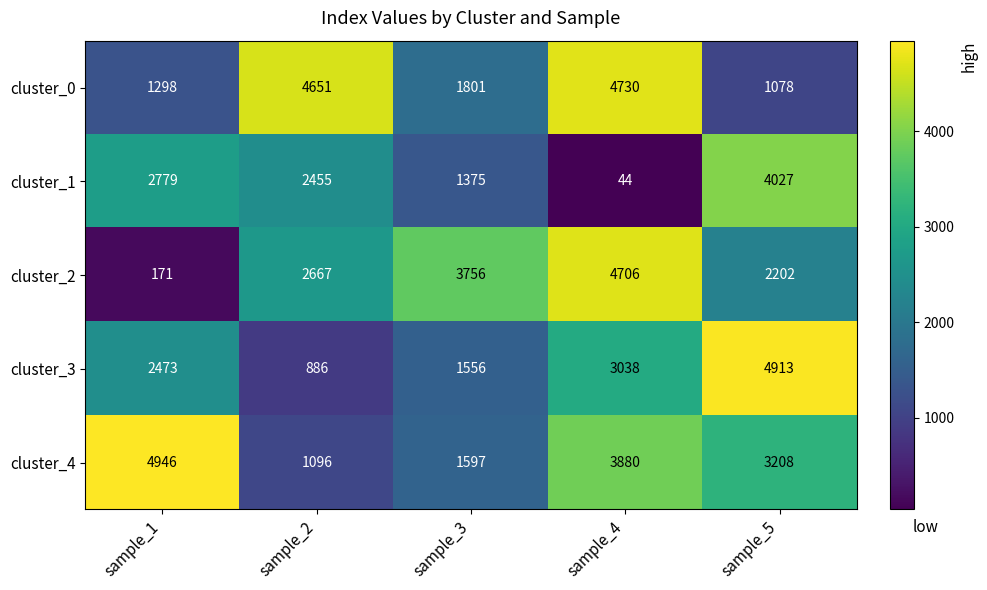

What is the spread (max minus min) of values at sample_1?

4775